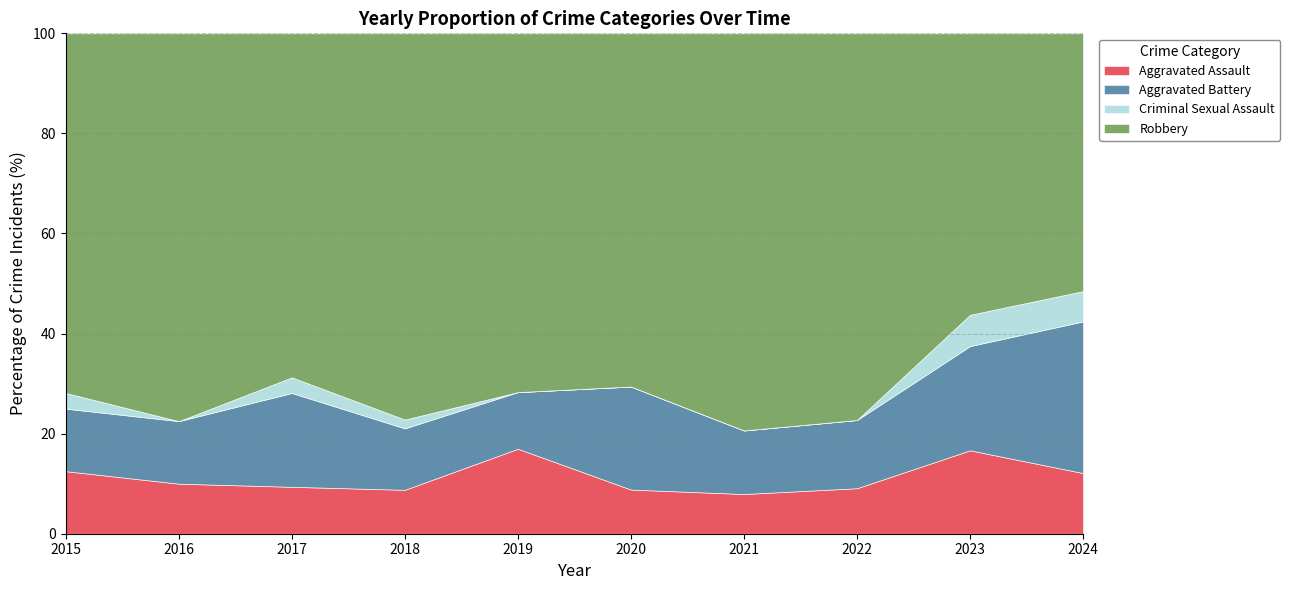

What is the total value across all series at 2020?

100.0